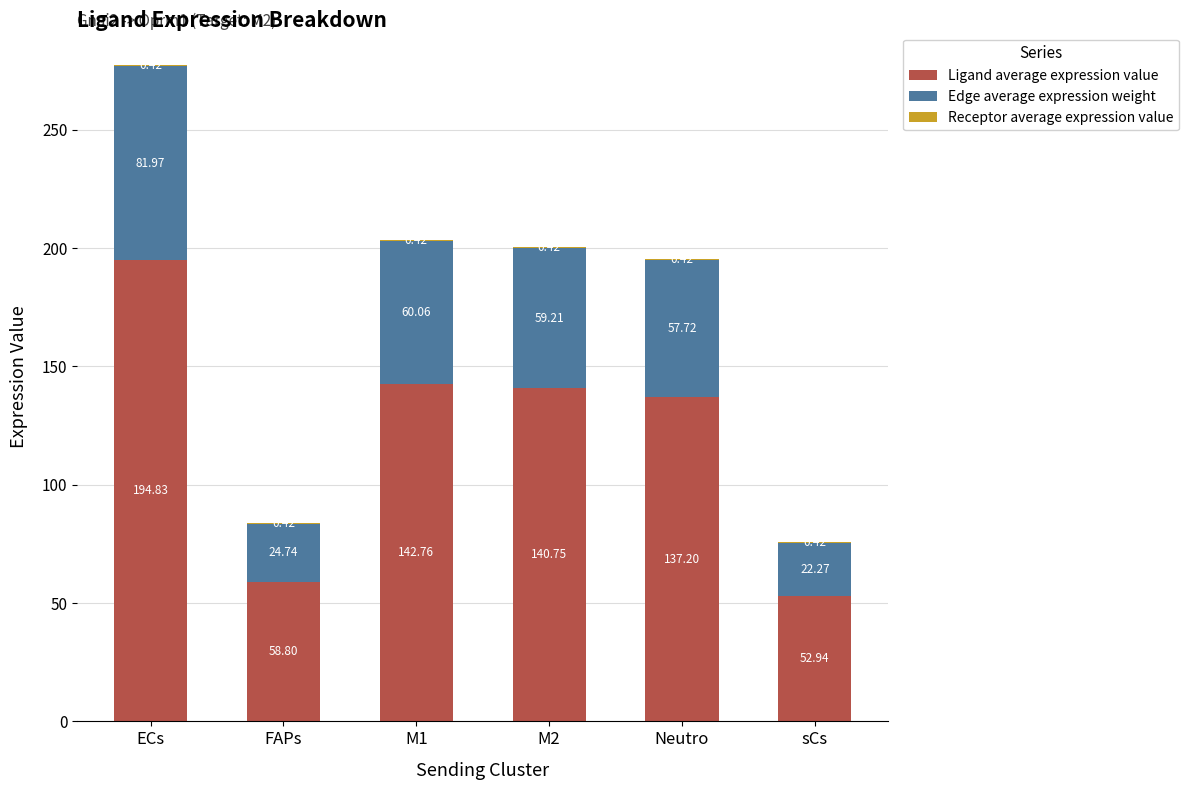

What is the total value across all series at ECs?

277.2